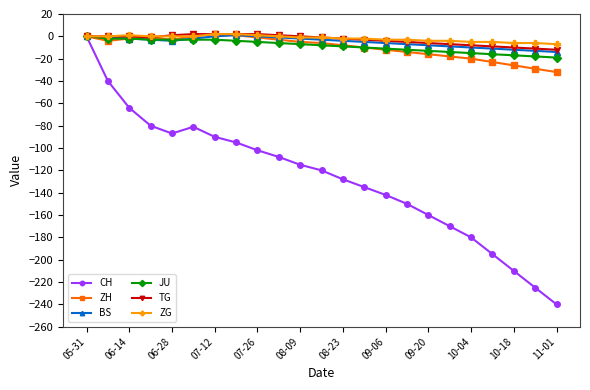

What is the average value of the TG series?

-3